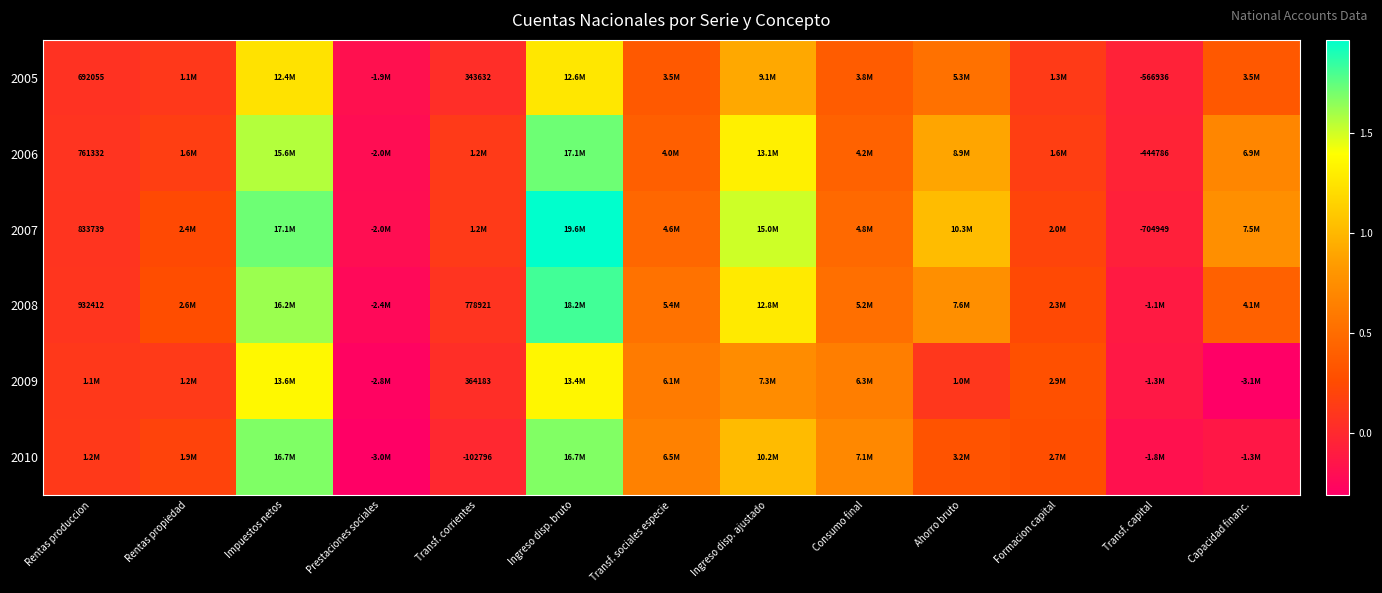

True or false: 2005 has a value of 605271 at Transf. corrientes.

False